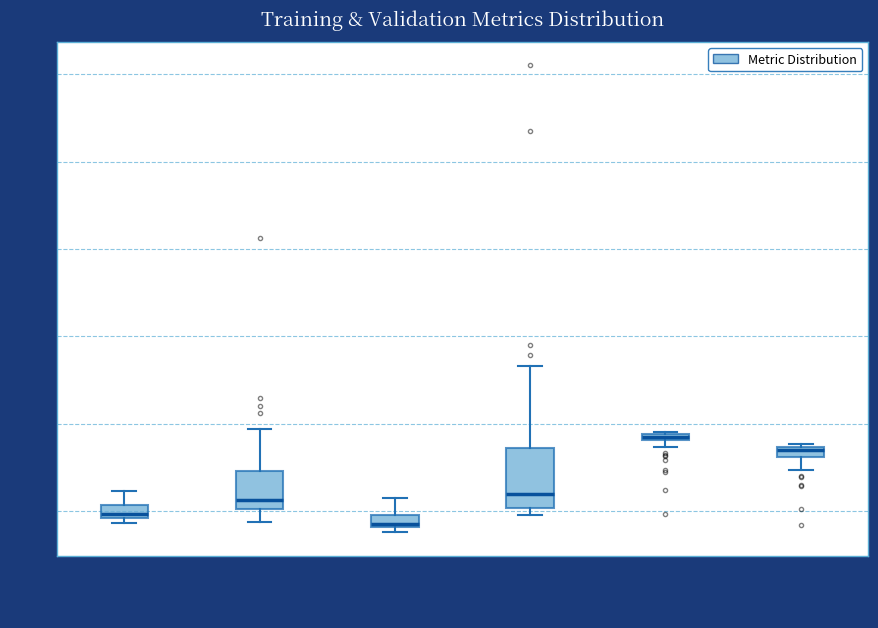

Which box has the highest median line?

metrics/mAP50(B)